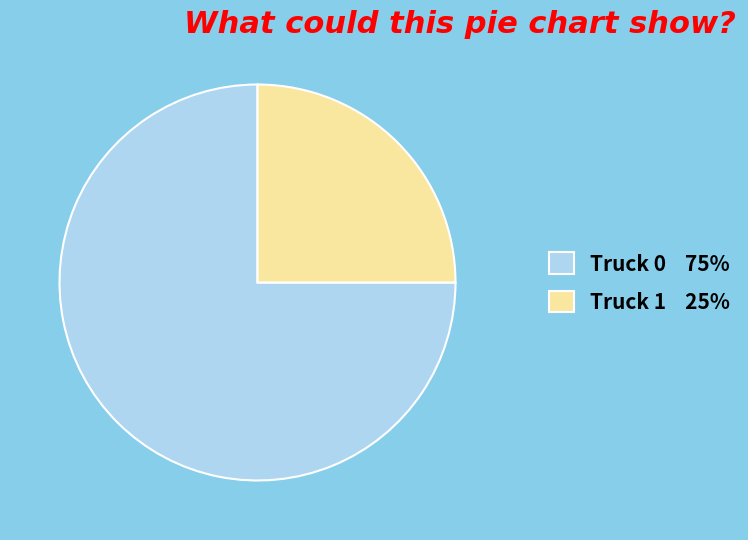

What is the smallest slice in the pie chart?

Truck 1